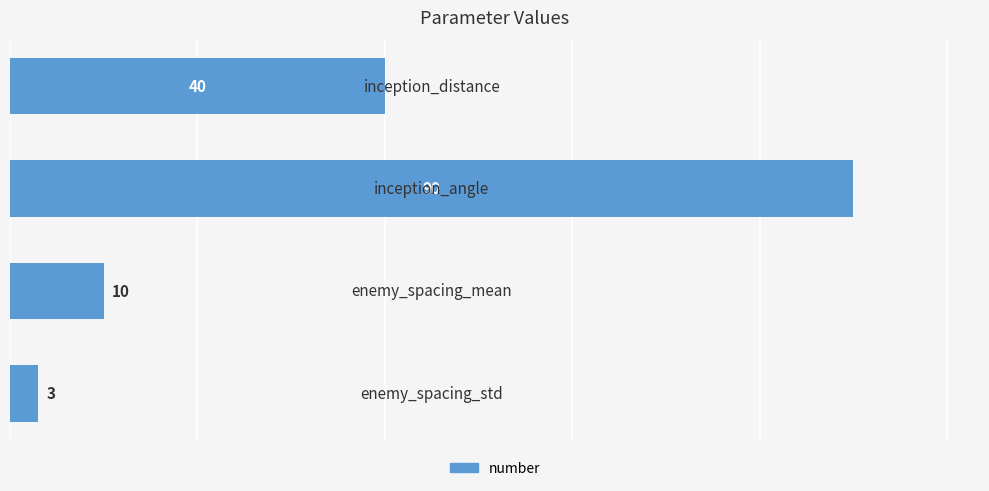

Reading top to bottom, transcribe all the data shown in this chart.

40	90	10	3